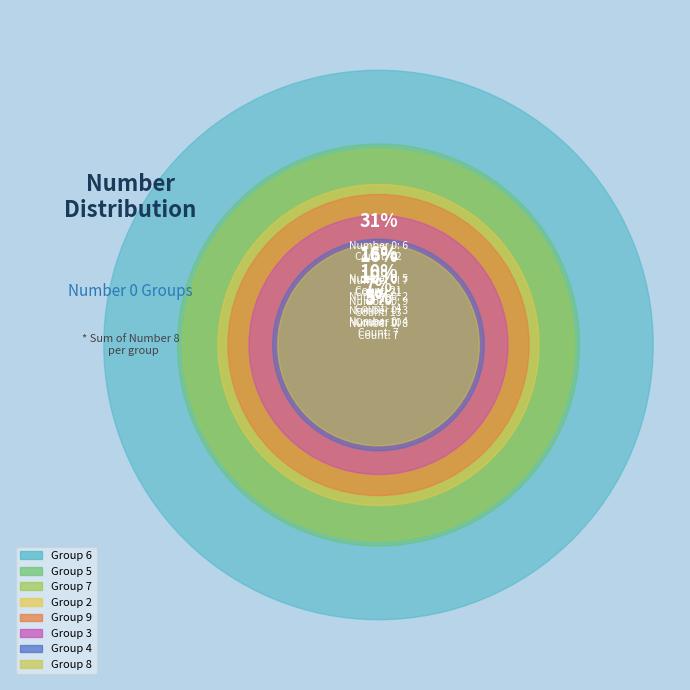

To the nearest percent, what is the difference between the largest and smallest slice percentages?

6%